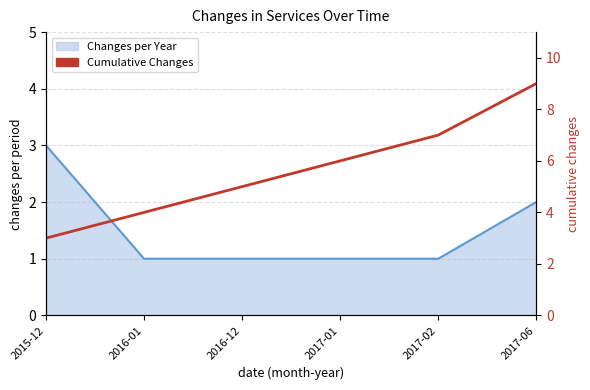

Which has a higher value, 2016-01 or 2017-06?

2017-06